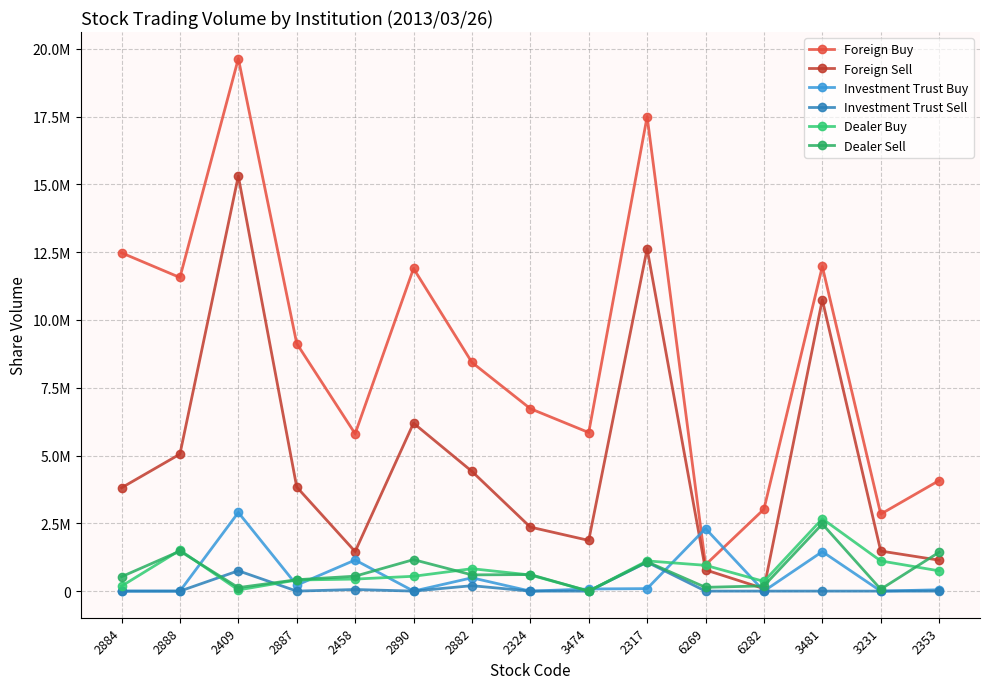

What is the highest value of the Dealer Sell series?

2476000